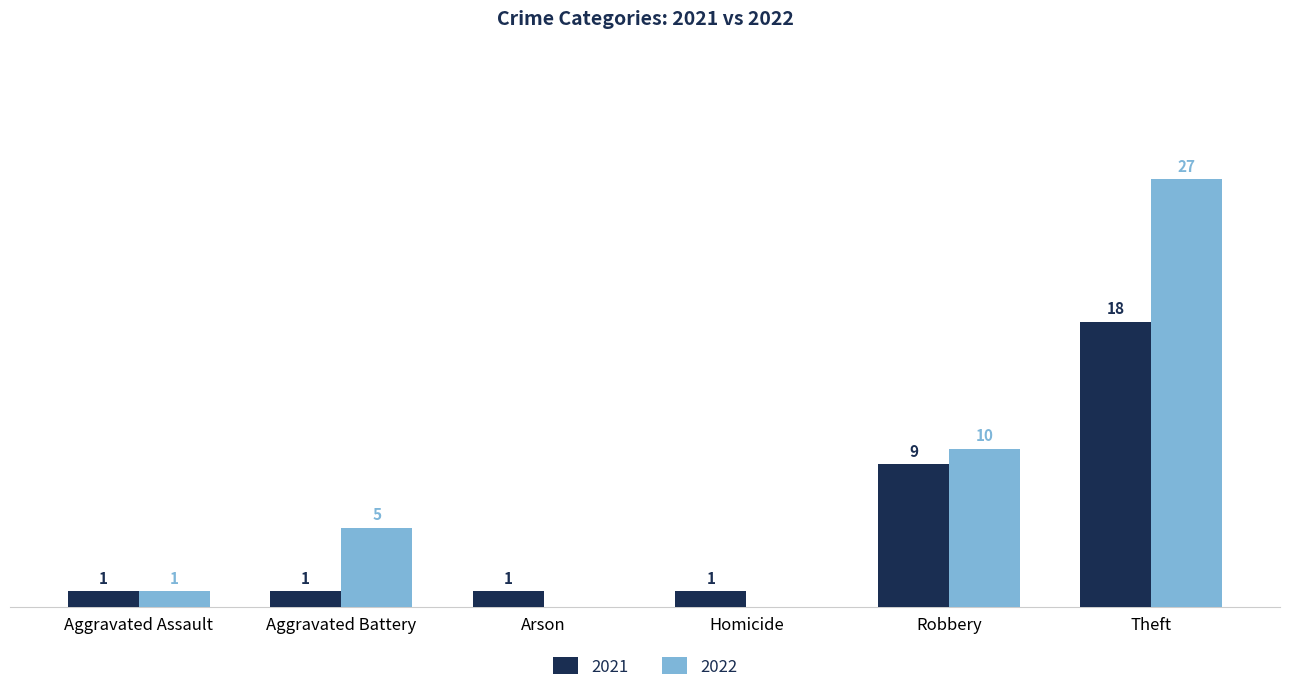

At which label does 2022 reach its peak?

Theft